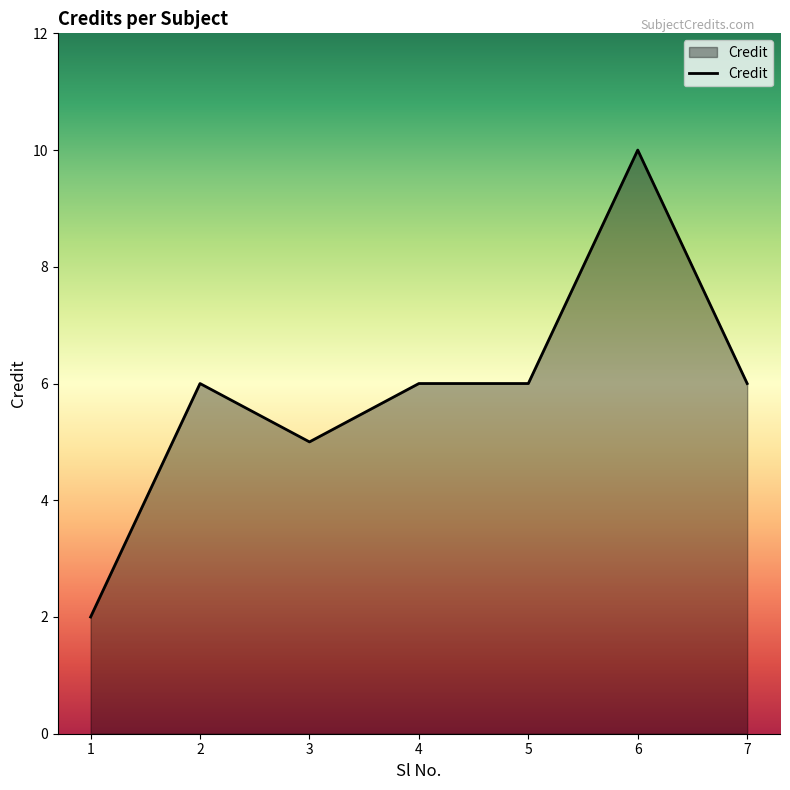

Between 3 and 2, which is larger?

2